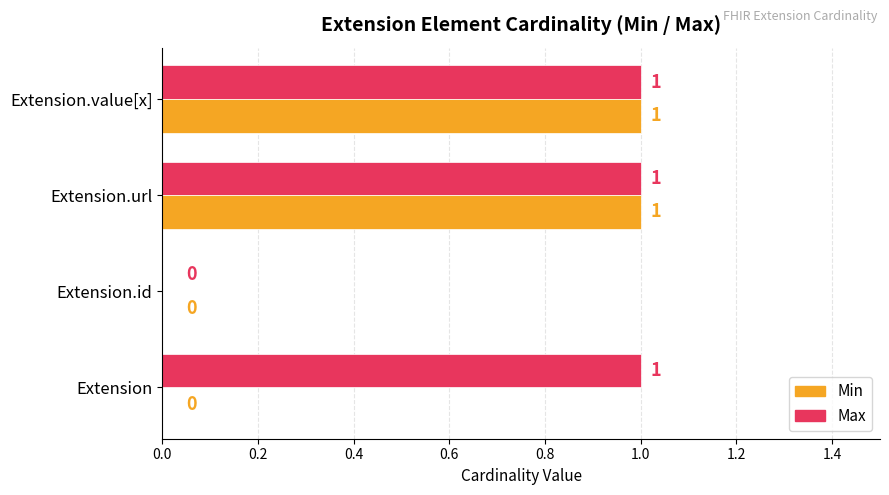

Which series has the largest total across all categories?

Max